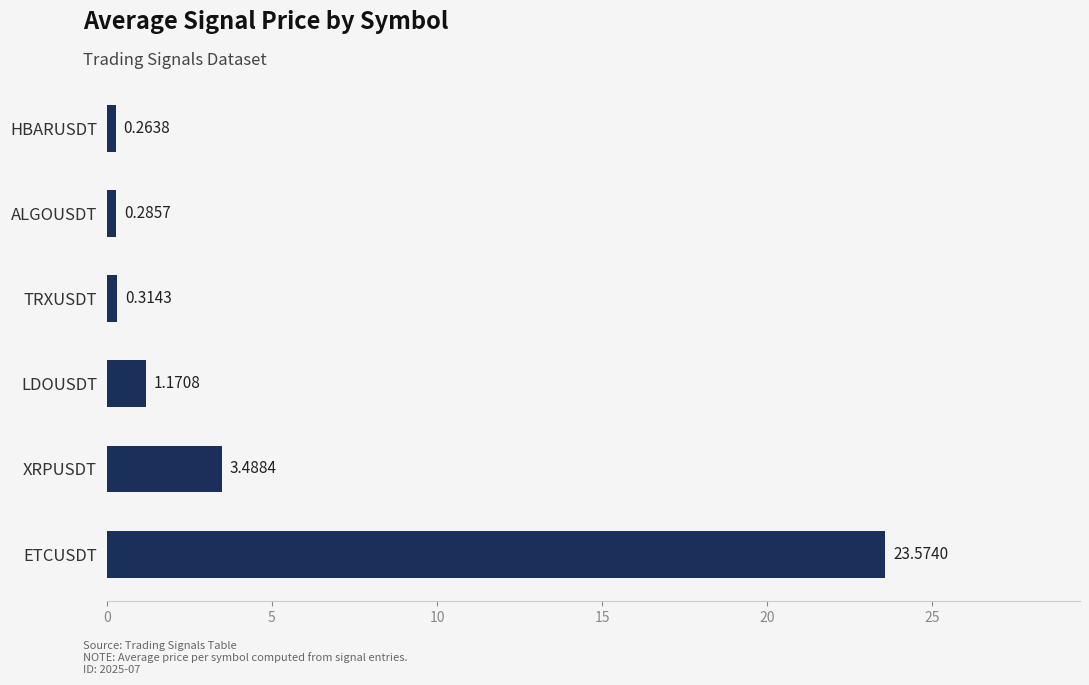

At which category does the chart reach its minimum across all series?

HBARUSDT